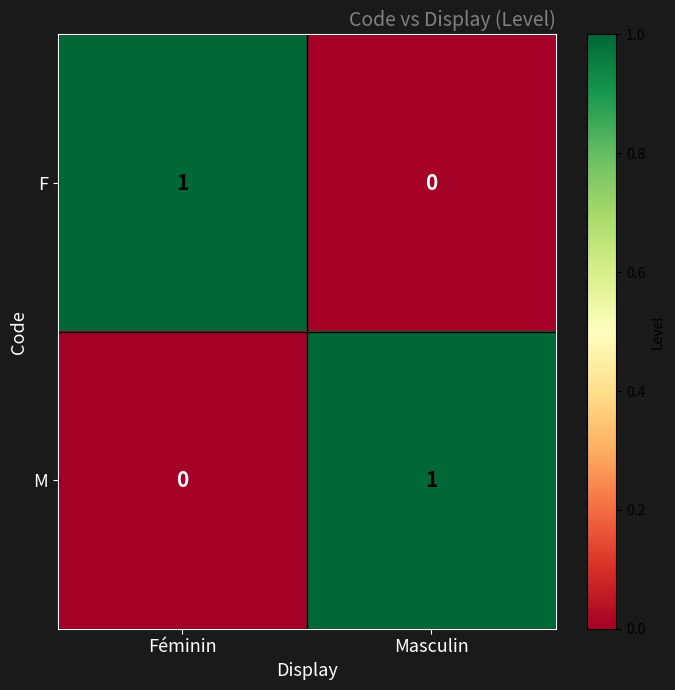

The value of F at Masculin is 0. True or false?

True